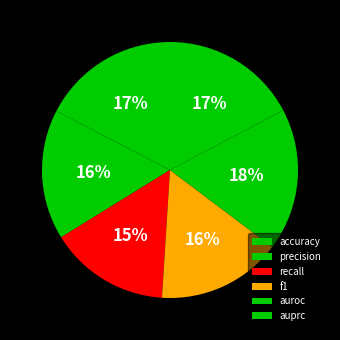

How many slices are in this pie chart?

6